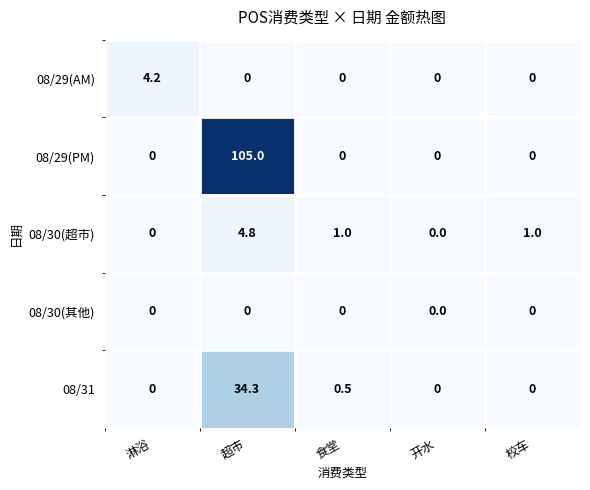

What is the spread (max minus min) of values at 淋浴?

4.2